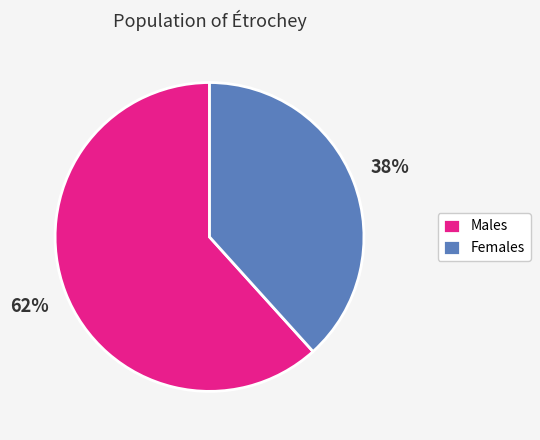

Is it true that Males is 62% of the pie?

True